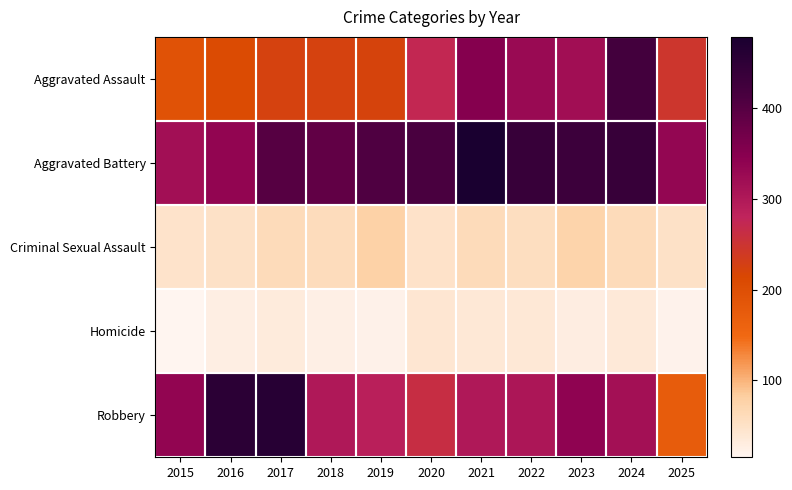

Which series has the largest total across all categories?

Aggravated Battery